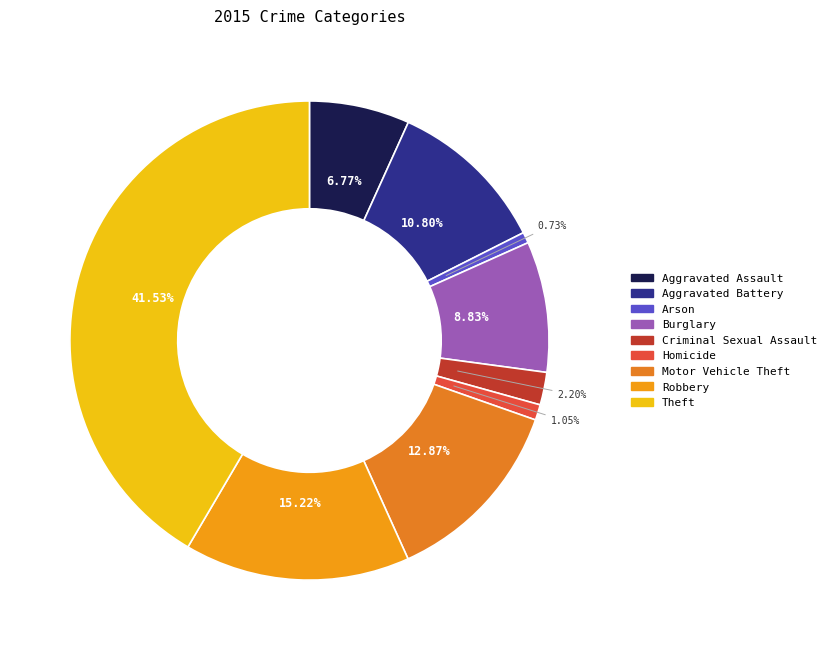

What portion of the pie excludes Burglary?

91.2%